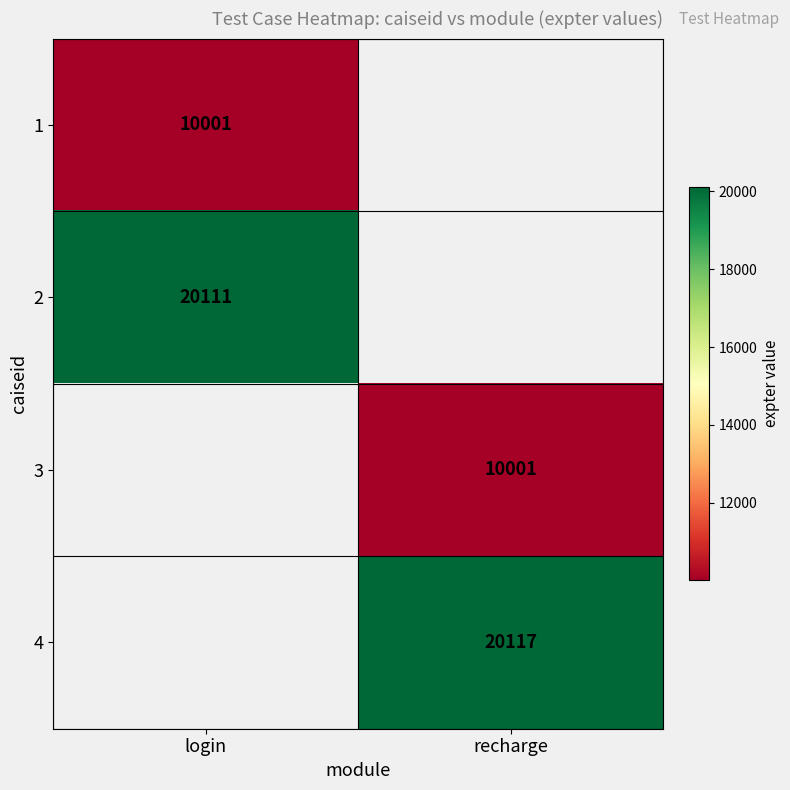

True or false: 3 has a value of 4265 at recharge.

False